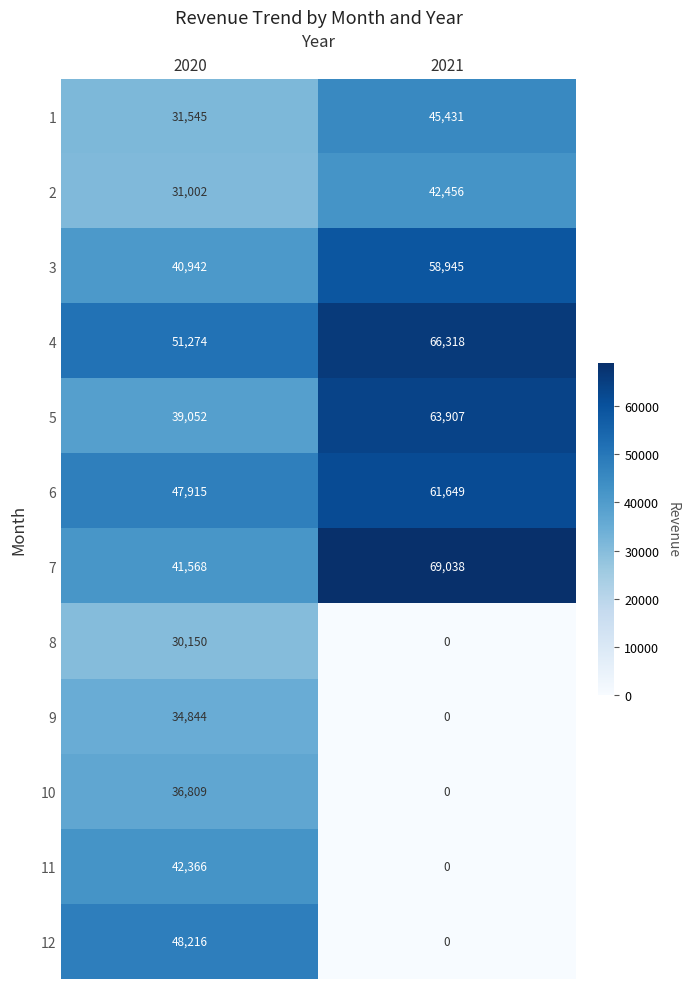

How many data points does each series have?

2